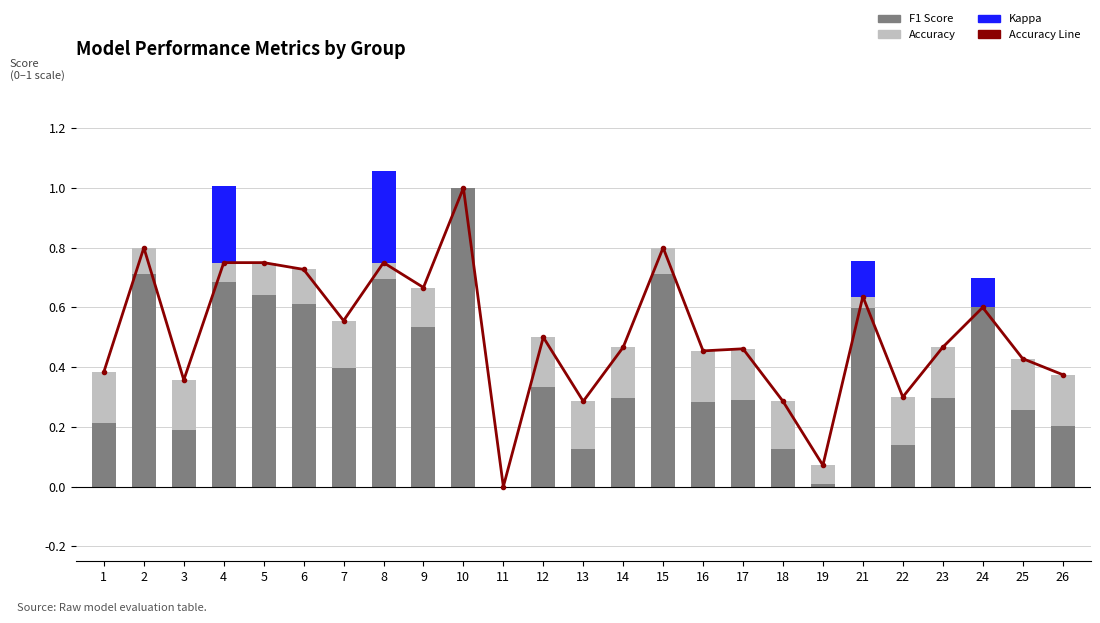

What is the difference between the second highest and minimum values in the accuracy series?

0.2